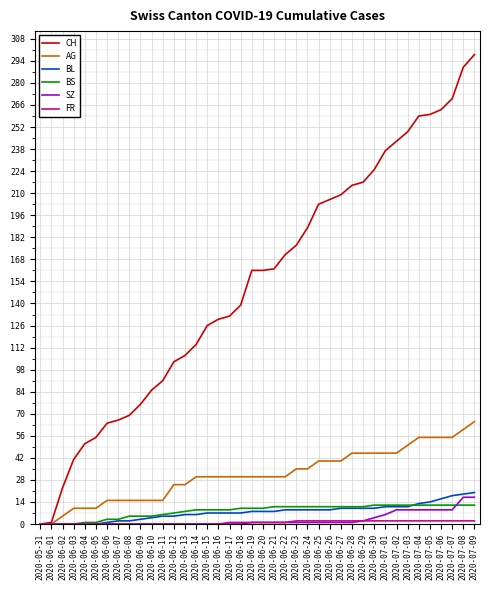

Which label corresponds to the largest value in the chart?

2020-07-09